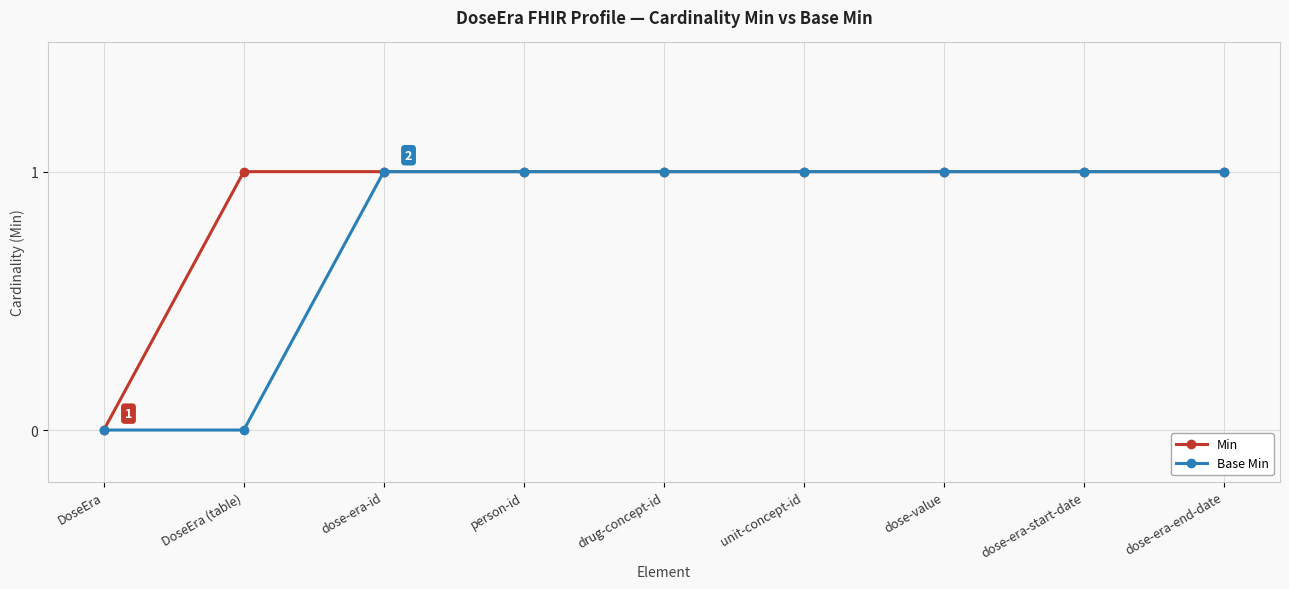

Which category has the lowest value in the Min series?

DoseEra